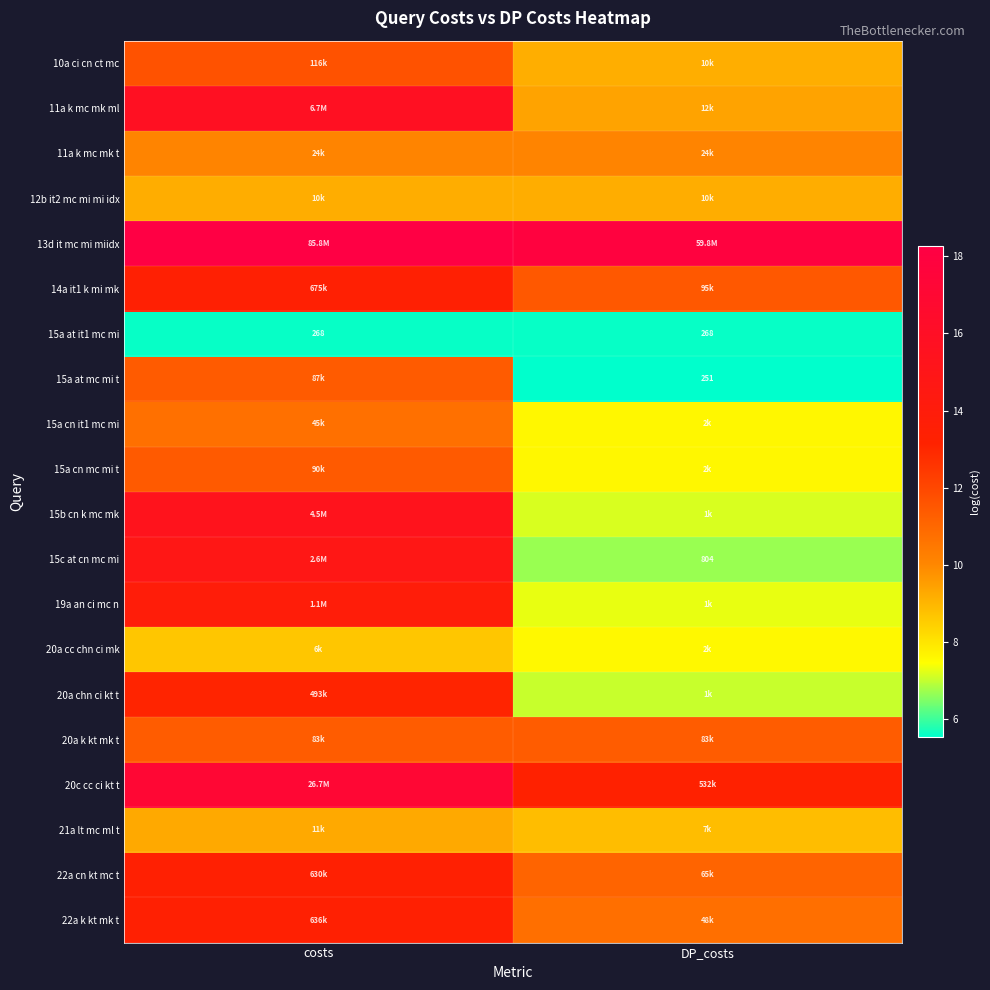

Between DP_costs and costs, which is larger?

costs